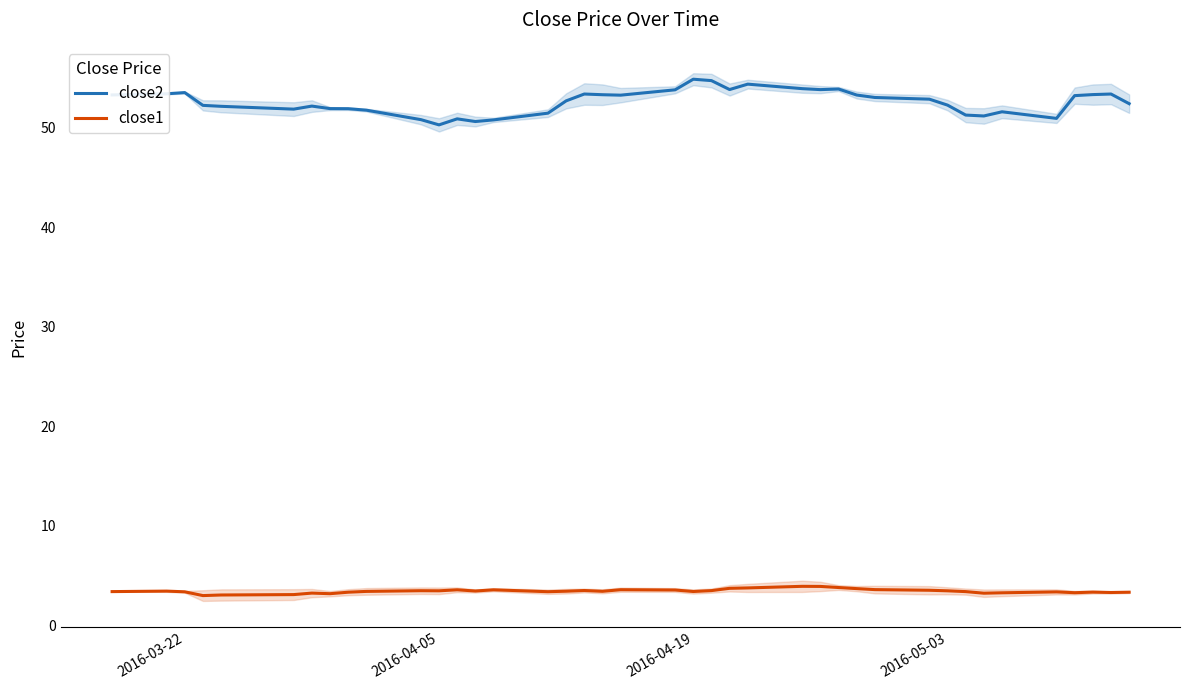

True or false: close1 and close2 cross at least once.

False